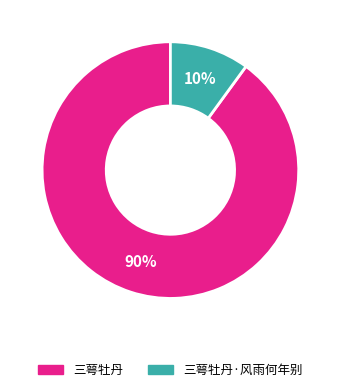

Does any single category account for the majority?

Yes